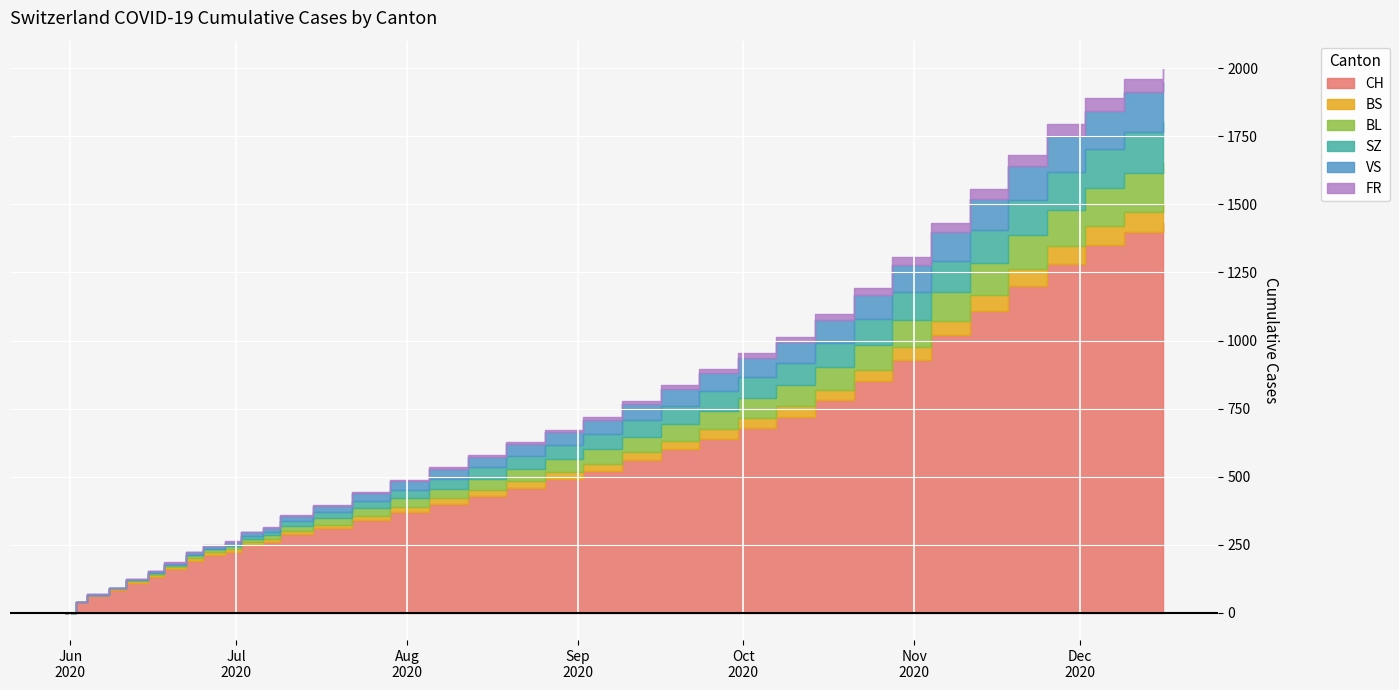

How many categories are shown in the chart?

36